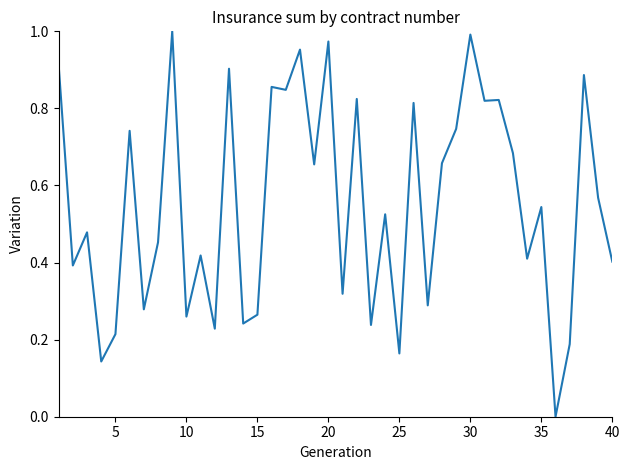

True or false: the data shows 0.4 at 40.

True